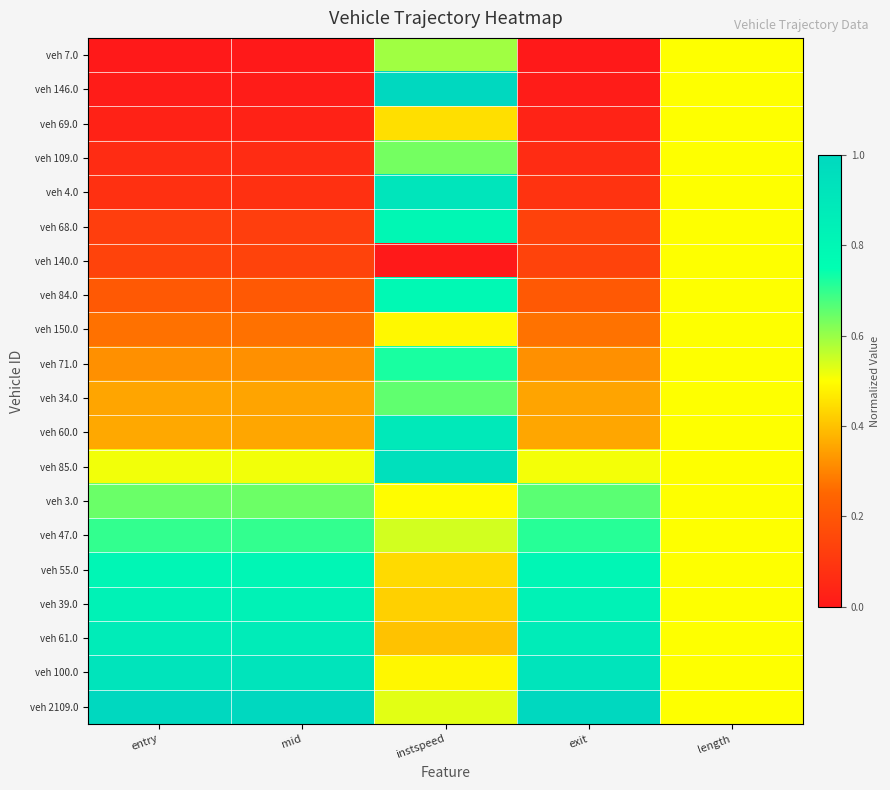

Reading left to right, what are all the values shown in this chart?

veh 7.0: entry=0.0	mid=0.0	instspeed=0.6	exit=0.0	length=0.5
veh 146.0: entry=0.0	mid=0.0	instspeed=1.0	exit=0.0	length=0.5
veh 69.0: entry=0.0	mid=0.0	instspeed=0.4	exit=0.0	length=0.5
veh 109.0: entry=0.1	mid=0.1	instspeed=0.6	exit=0.1	length=0.5
veh 4.0: entry=0.1	mid=0.1	instspeed=0.9	exit=0.1	length=0.5
veh 68.0: entry=0.1	mid=0.1	instspeed=0.8	exit=0.1	length=0.5
veh 140.0: entry=0.1	mid=0.1	instspeed=0.0	exit=0.1	length=0.5
veh 84.0: entry=0.2	mid=0.2	instspeed=0.8	exit=0.2	length=0.5
veh 150.0: entry=0.3	mid=0.3	instspeed=0.5	exit=0.3	length=0.5
veh 71.0: entry=0.3	mid=0.3	instspeed=0.7	exit=0.3	length=0.5
veh 34.0: entry=0.4	mid=0.4	instspeed=0.7	exit=0.4	length=0.5
veh 60.0: entry=0.4	mid=0.4	instspeed=0.9	exit=0.4	length=0.5
veh 85.0: entry=0.5	mid=0.5	instspeed=1.0	exit=0.5	length=0.5
veh 3.0: entry=0.6	mid=0.6	instspeed=0.5	exit=0.7	length=0.5
veh 47.0: entry=0.7	mid=0.7	instspeed=0.5	exit=0.7	length=0.5
veh 55.0: entry=0.8	mid=0.8	instspeed=0.4	exit=0.8	length=0.5
veh 39.0: entry=0.8	mid=0.8	instspeed=0.4	exit=0.8	length=0.5
veh 61.0: entry=0.9	mid=0.9	instspeed=0.4	exit=0.9	length=0.5
veh 100.0: entry=0.9	mid=0.9	instspeed=0.5	exit=0.9	length=0.5
veh 2109.0: entry=1.0	mid=1.0	instspeed=0.5	exit=1.0	length=0.5